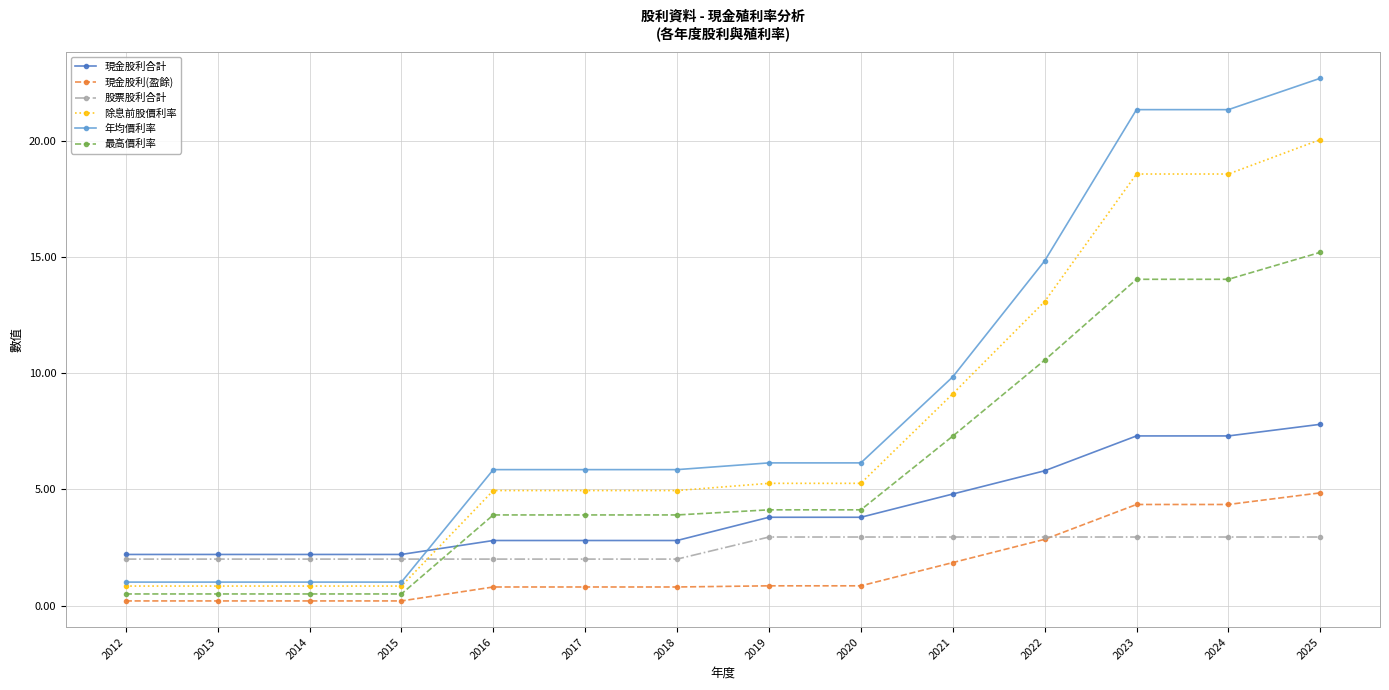

What is the average value of the 現金股利(盈餘) series?

1.7